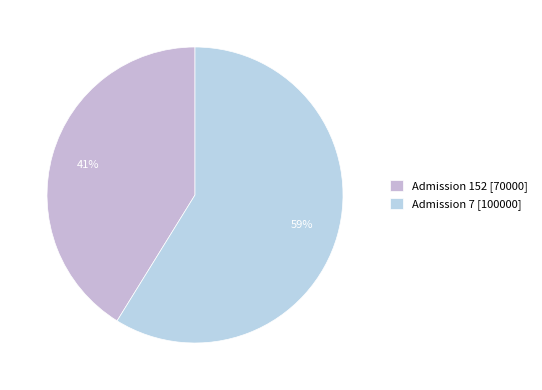

What is the change in value from Admission 152 to Admission 7?

+30000